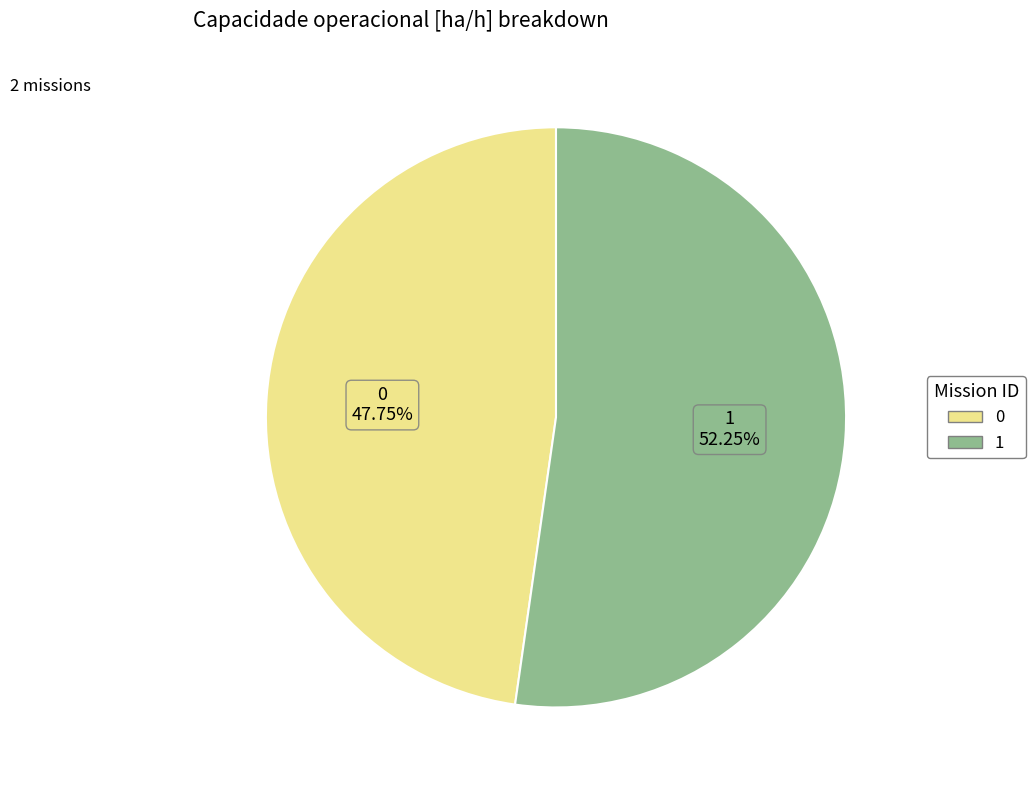

The 1 slice represents 52% of the pie. True or false?

True